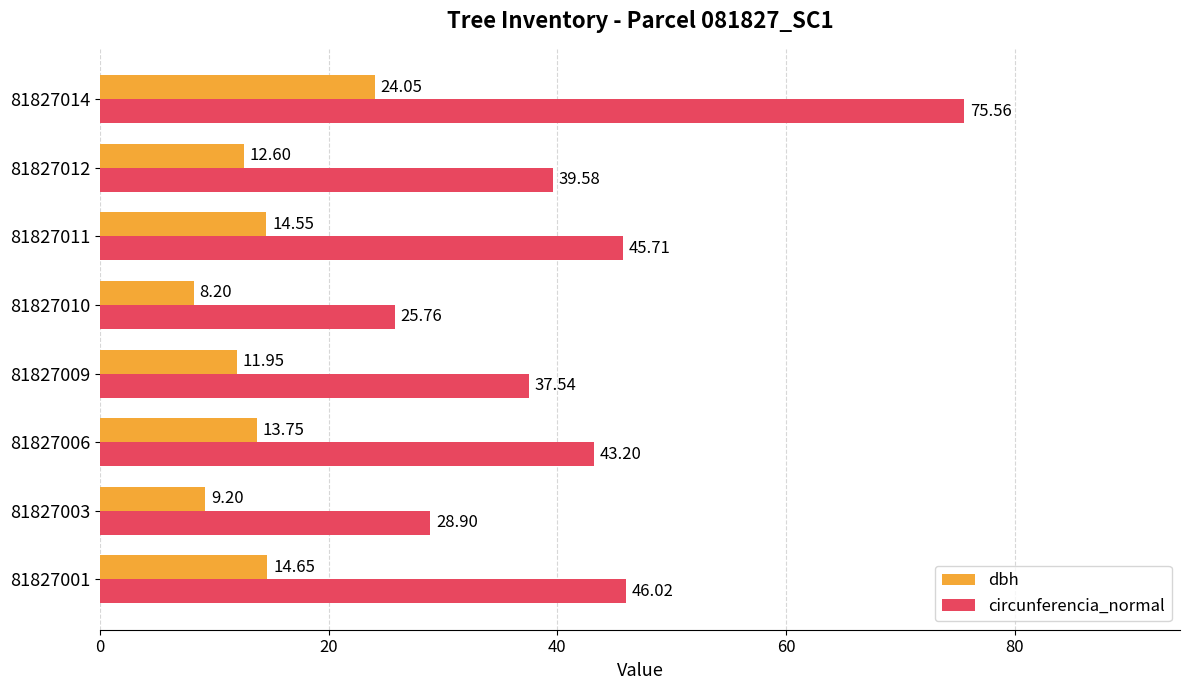

What is the average value of the dbh series?

13.6